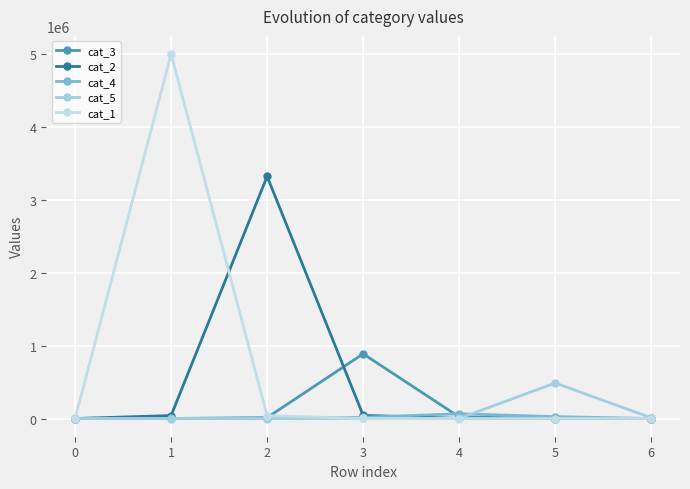

What is the value of the cat_3 point at the 4th from the left?

886223